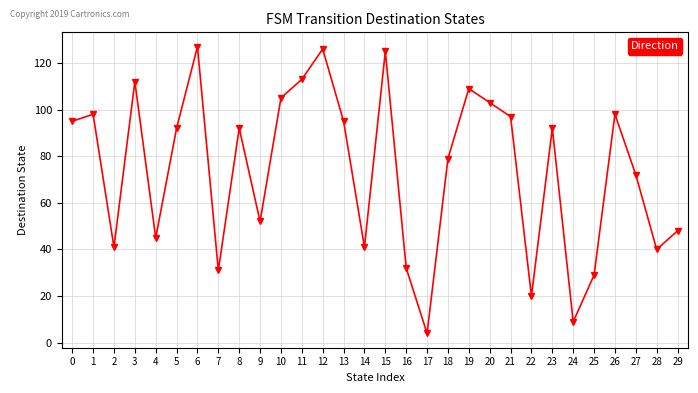

Where is the first local maximum?

1